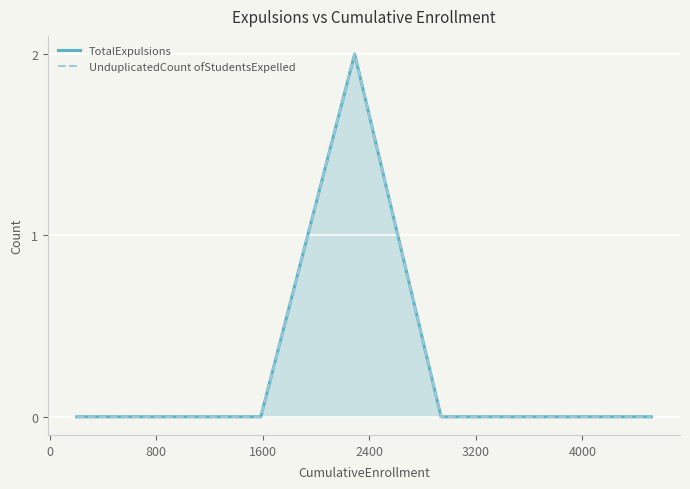

The UnduplicatedCount ofStudentsExpelled series shows 0 at 4000. True or false?

True